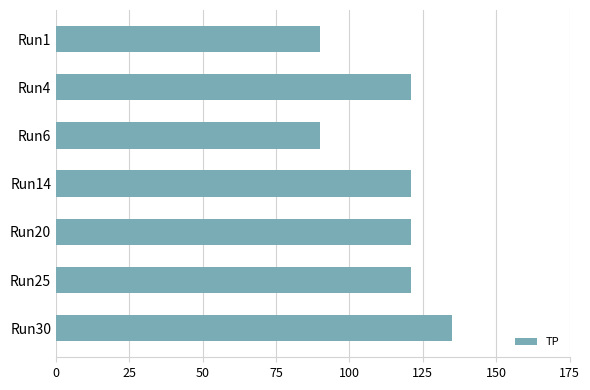

Is it true that the value at Run6 is 34?

False